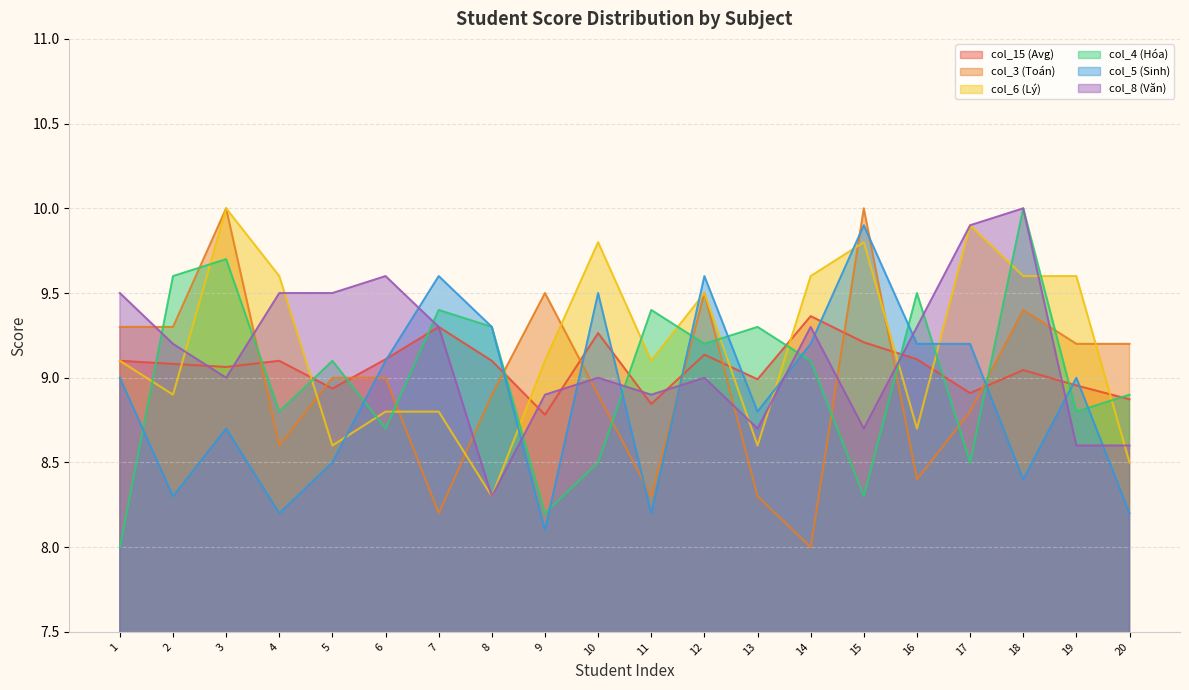

What is the sum of the col_6 (Lý) values at 5 and 12?

18.1